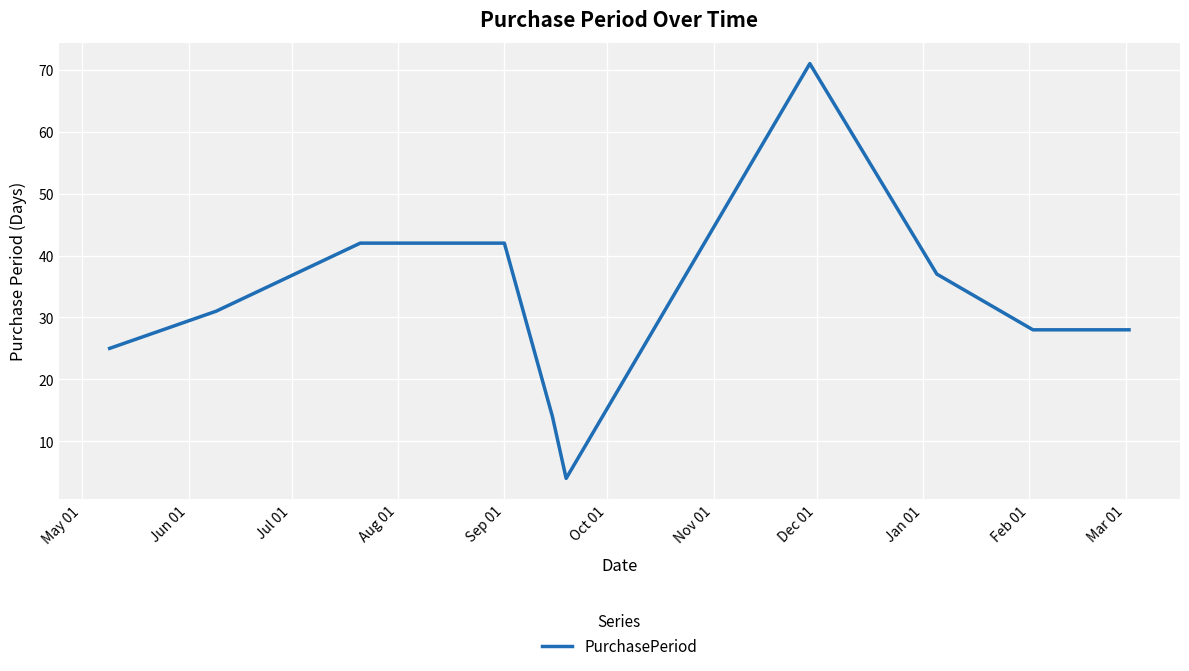

Count the number of data series in this chart.

1